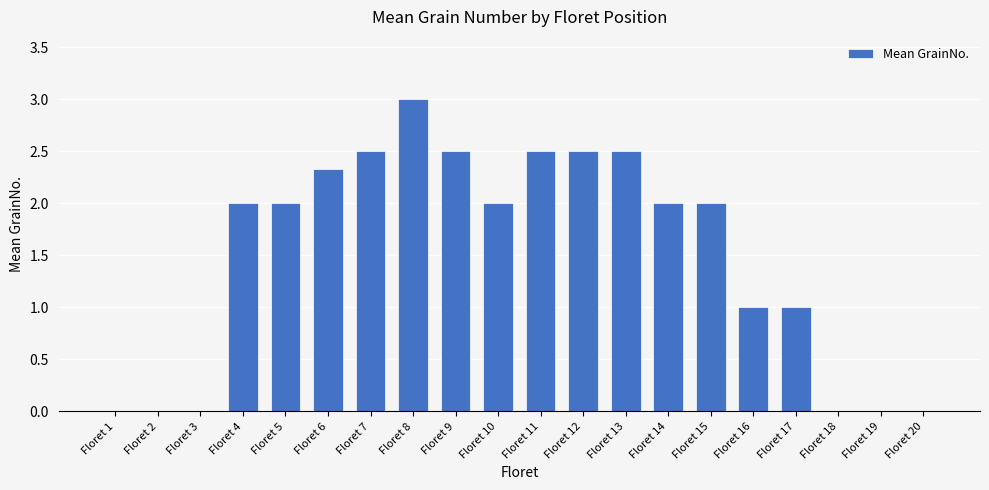

Count the number of data series in this chart.

1